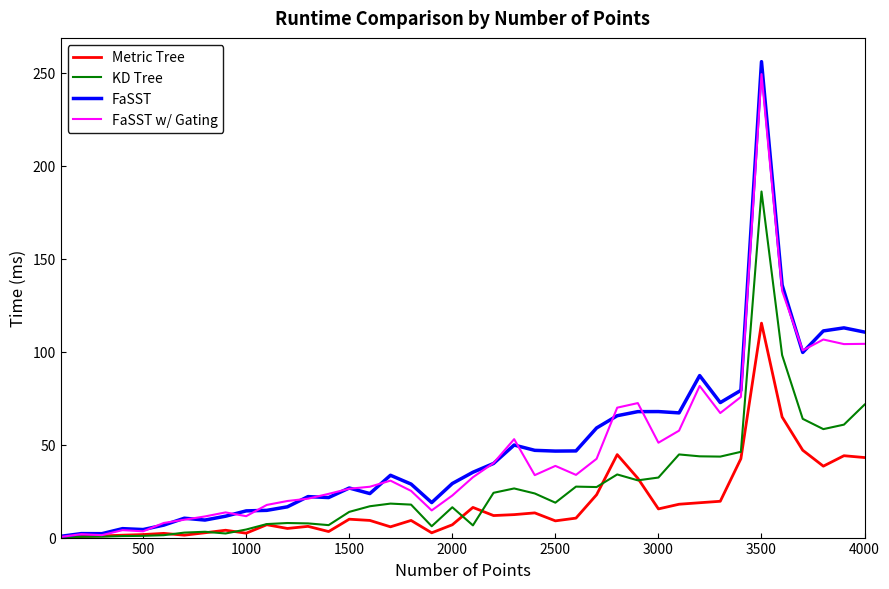

In FaSST w/ Gating, how many points are lower than both neighbors (excluding endpoints)?

10